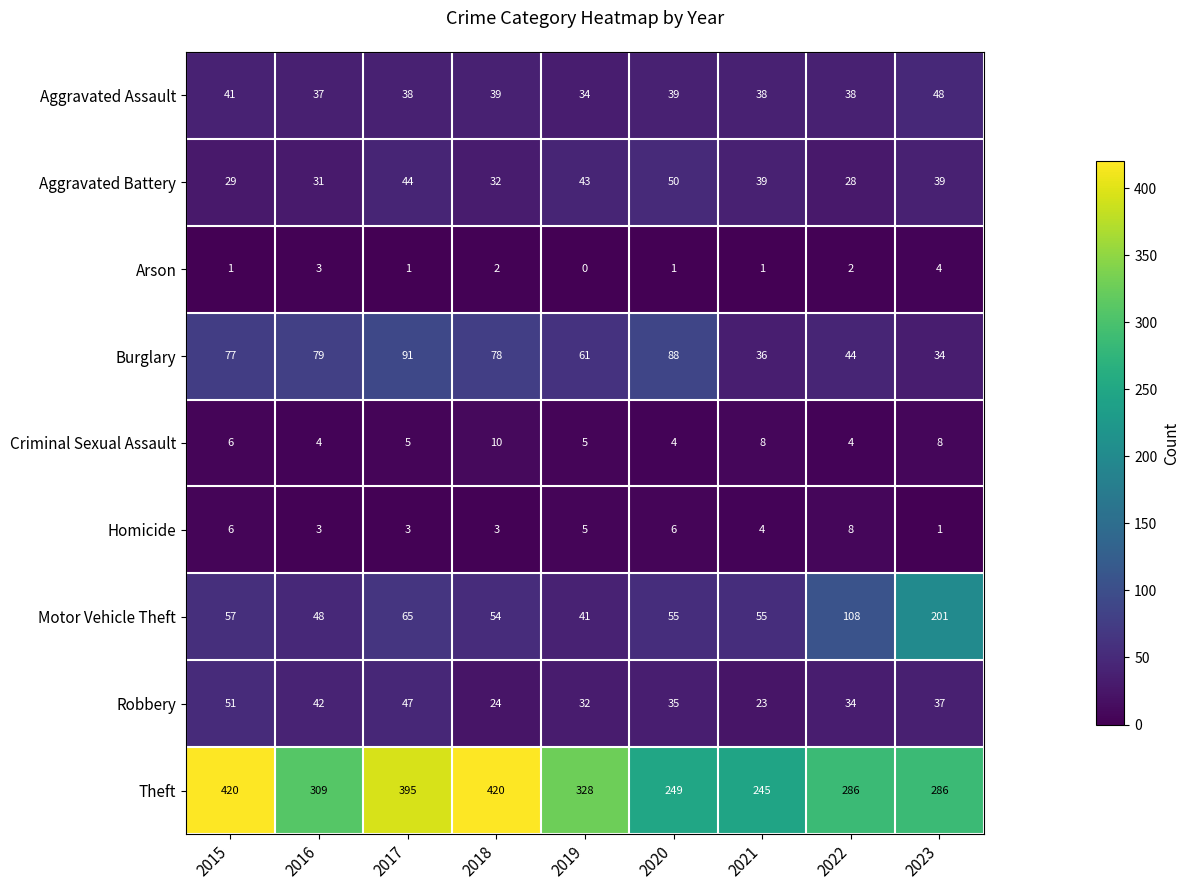

Is it true that Criminal Sexual Assault equals 1 at 2015?

False